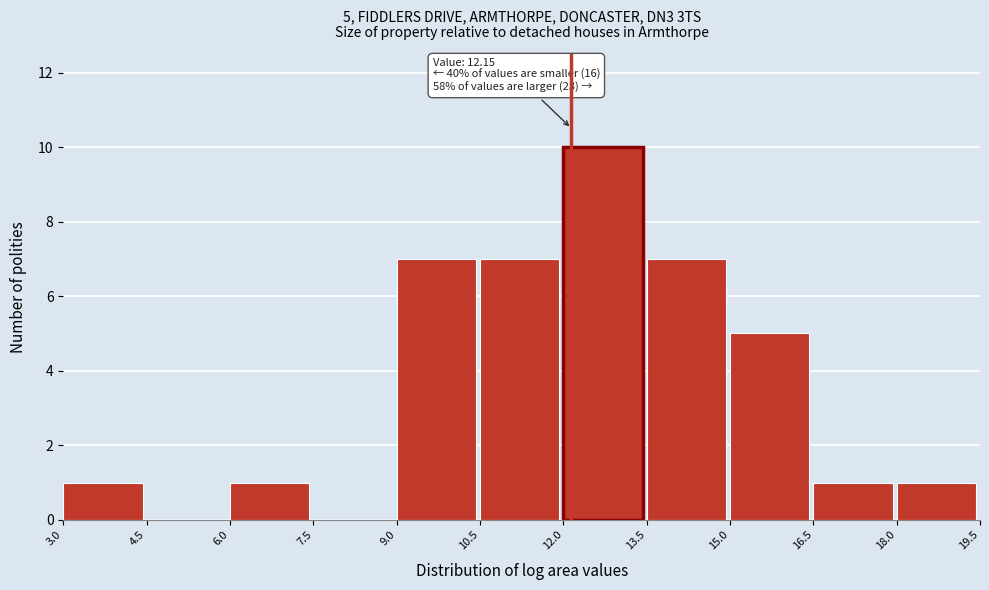

Which range on the x-axis has the tallest bar?

12.0 to 13.5